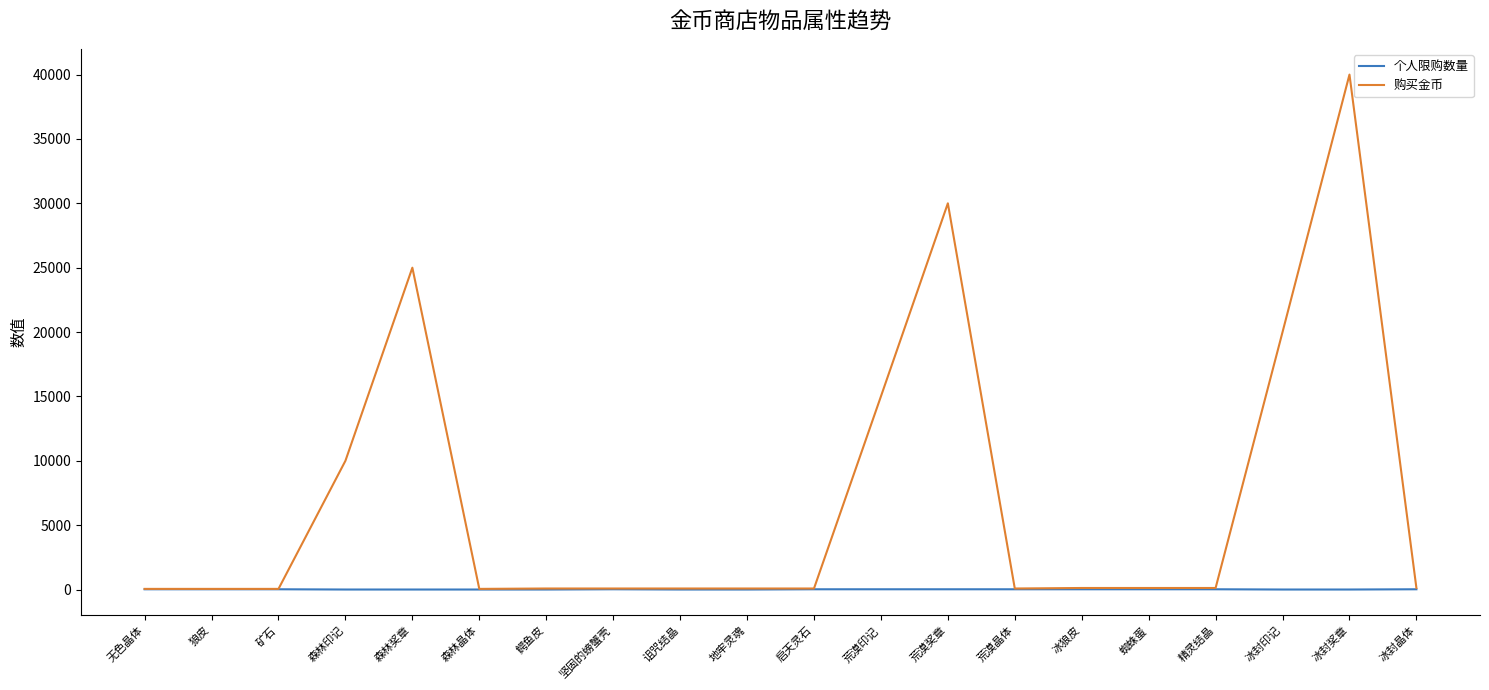

What position from the right is 森林奖章?

16